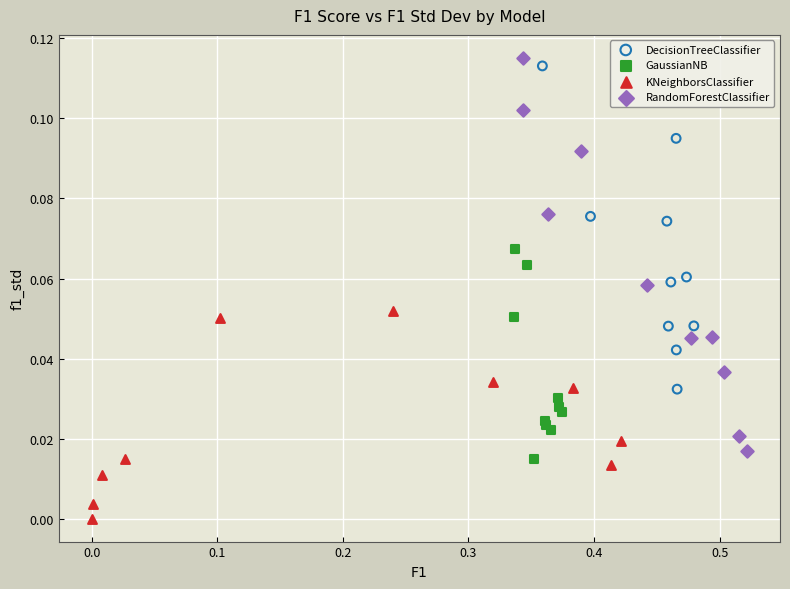

Which series reaches the maximum Y coordinate?

RandomForestClassifier